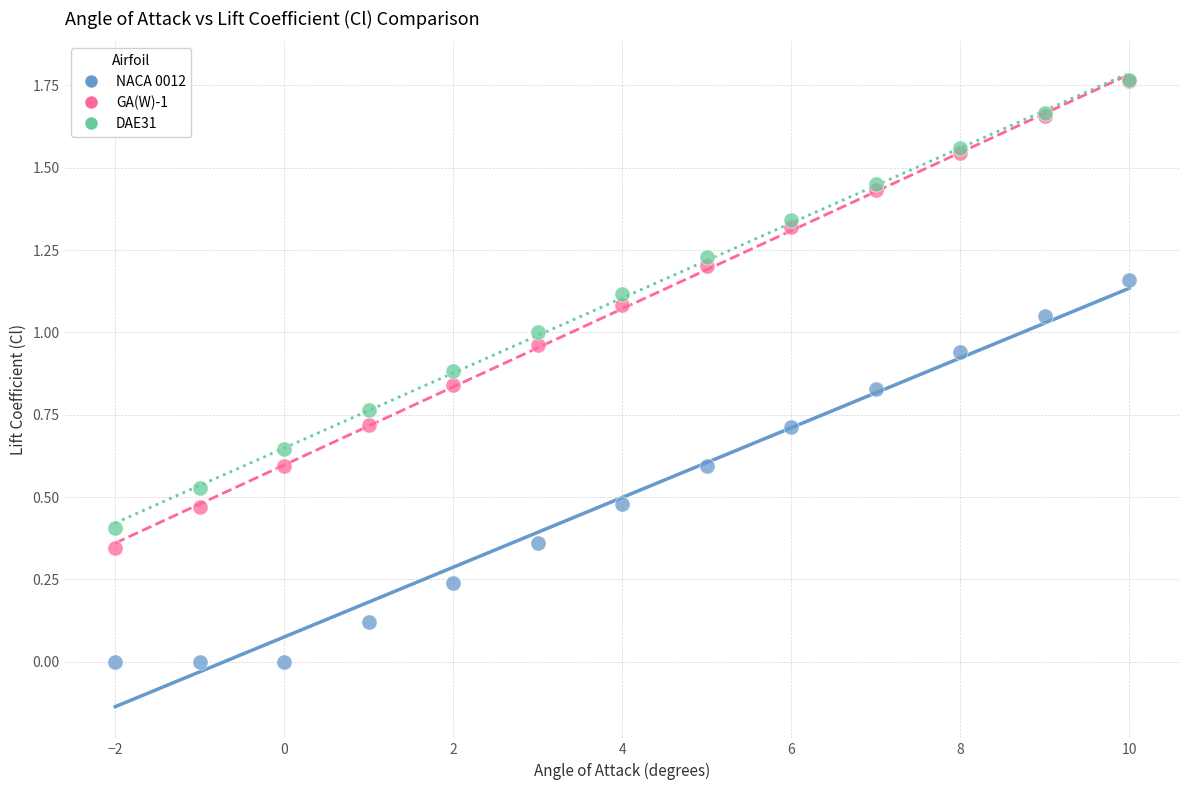

What are all the series names shown in the legend?

NACA 0012, GA(W)-1, DAE31